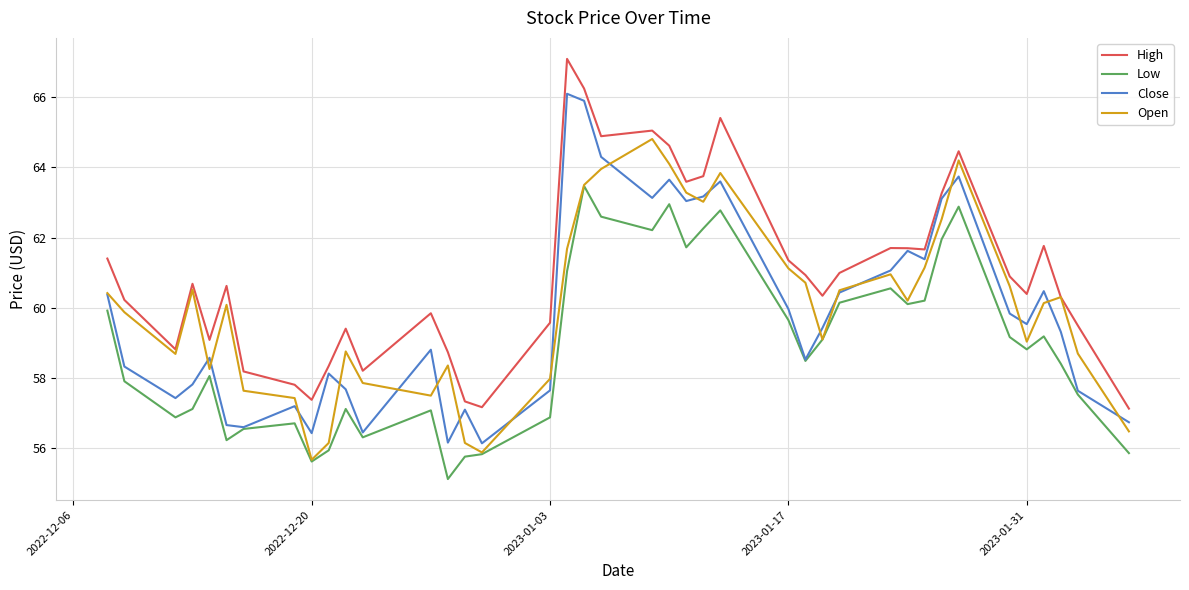

Which series has the largest total across all categories?

High